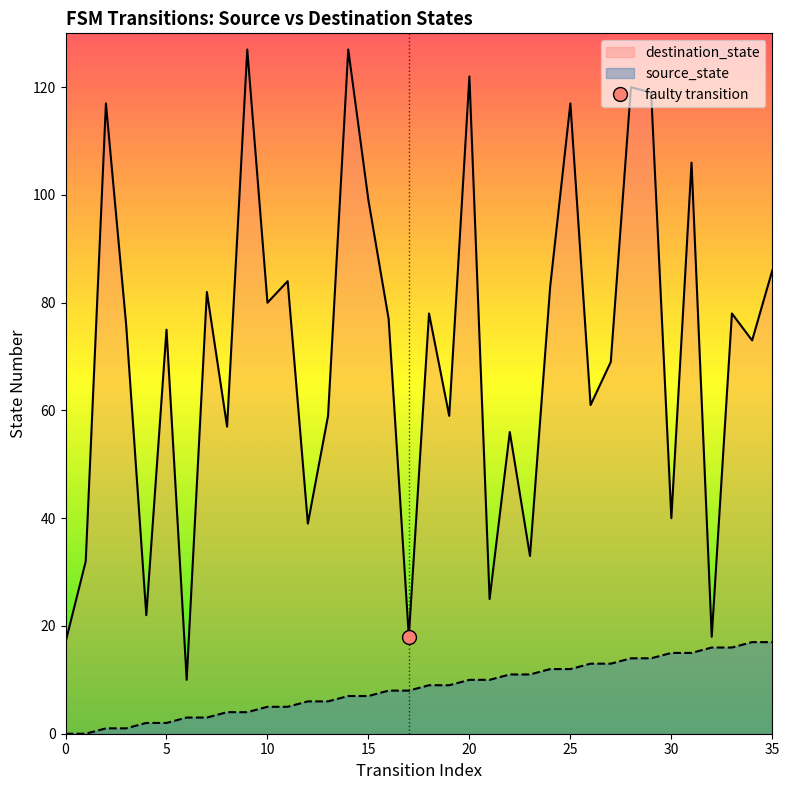

True or false: source_state and destination_state intersect in this chart.

False